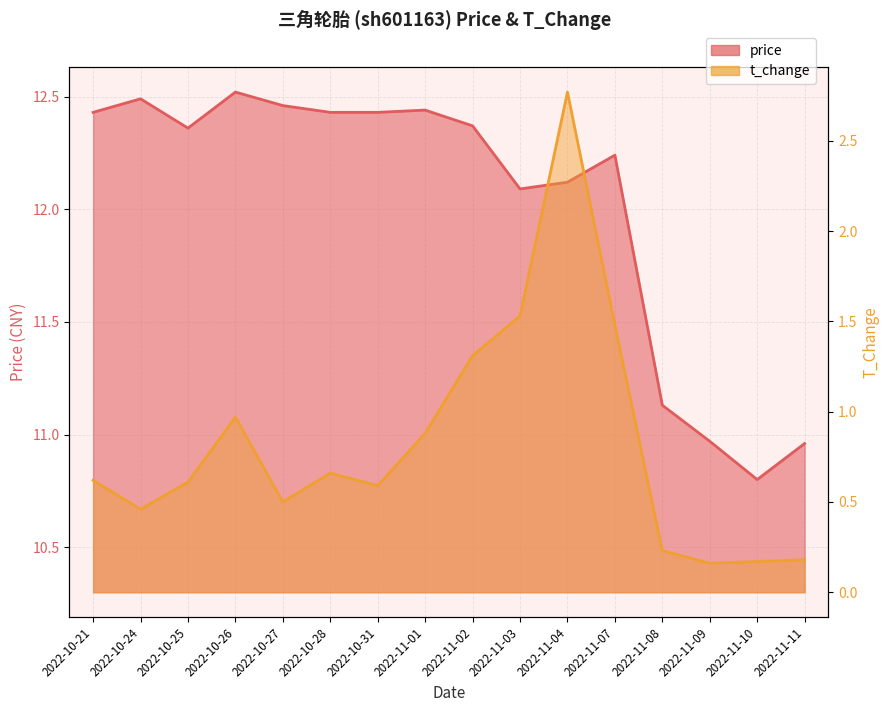

What is the label of the 15th point from the right?

2022-10-24